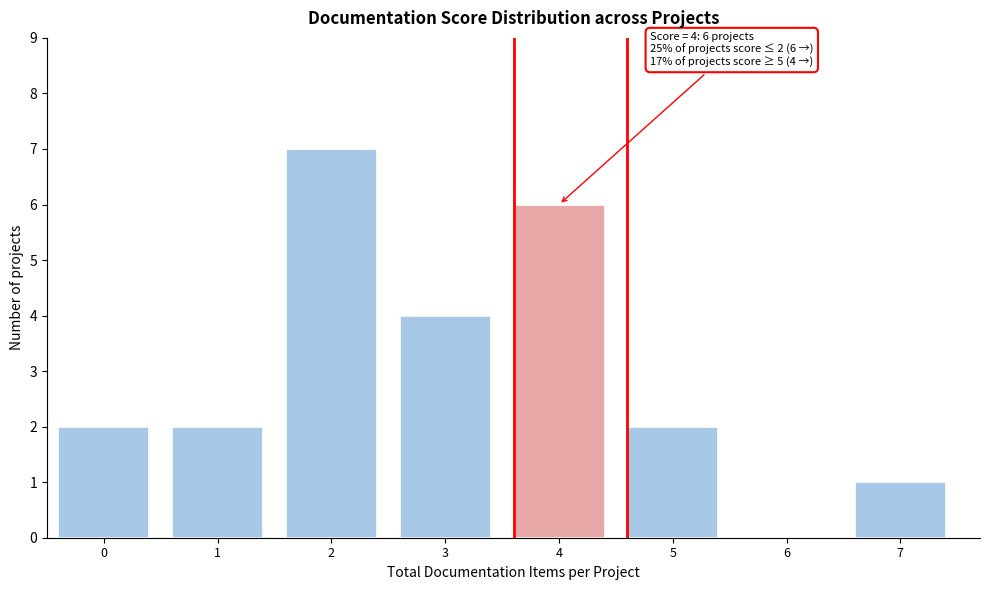

Reading left to right, list all the values displayed in this chart.

0=2	1=2	2=7	3=4	4=6	5=2	6=0	7=1